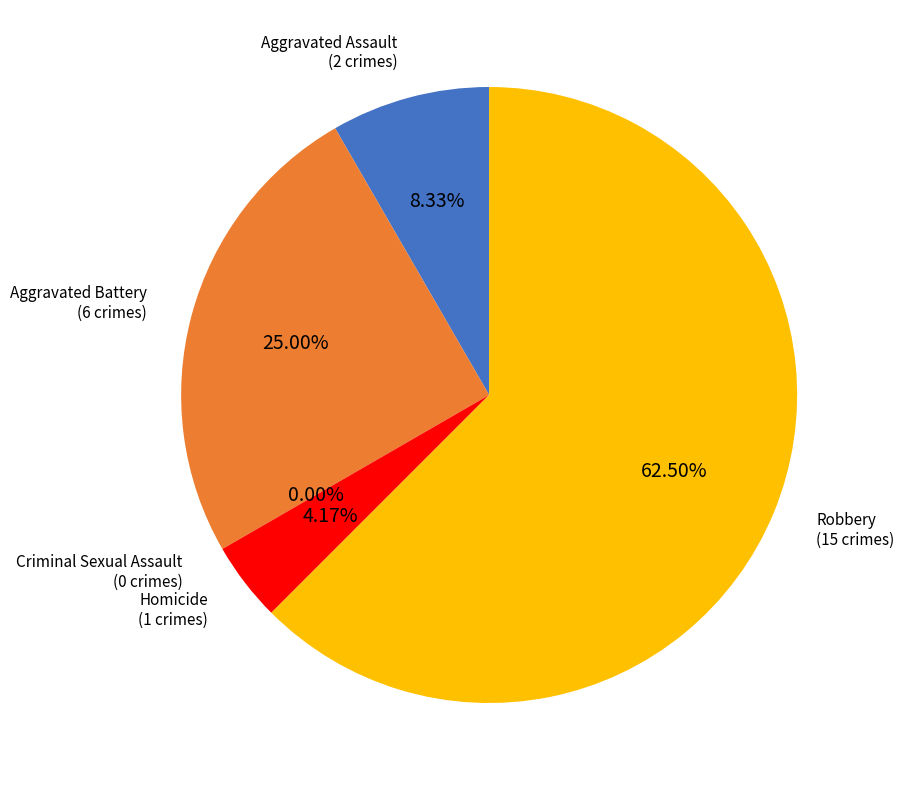

Is it true that Aggravated Battery is 25% of the pie?

True